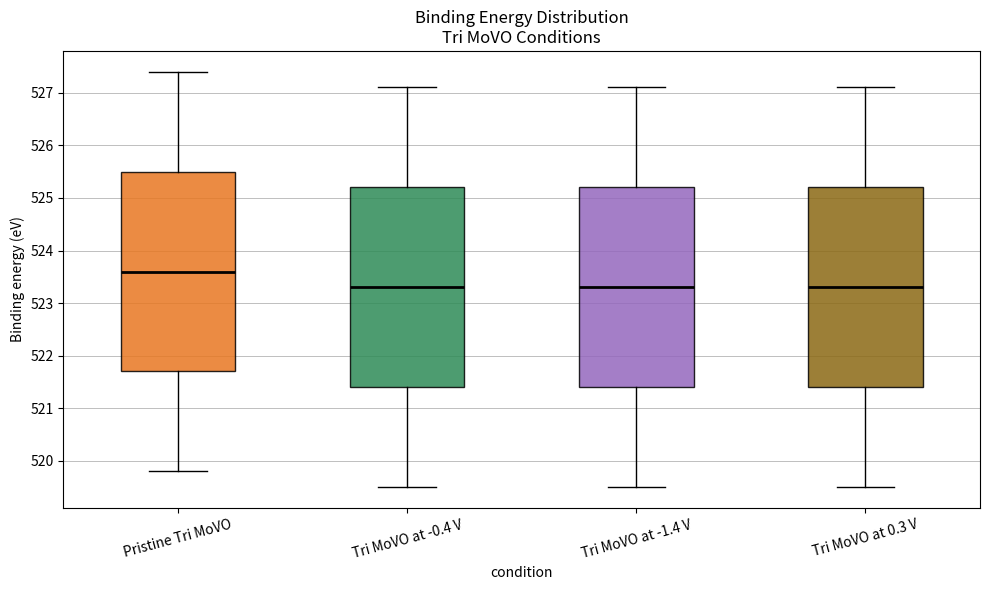

Reading left to right, read every box against the y-axis: the position of its median line, the range the box covers, and the ends of its whiskers. The values are not printed on the chart, so give them approximately, as read against the axis.

Pristine Tri MoVO: median 523.6, box 521.7 to 525.5, whiskers 519.8 to 527.4
Tri MoVO at -0.4 V: median 523.3, box 521.4 to 525.2, whiskers 519.5 to 527.1
Tri MoVO at -1.4 V: median 523.3, box 521.4 to 525.2, whiskers 519.5 to 527.1
Tri MoVO at 0.3 V: median 523.3, box 521.4 to 525.2, whiskers 519.5 to 527.1